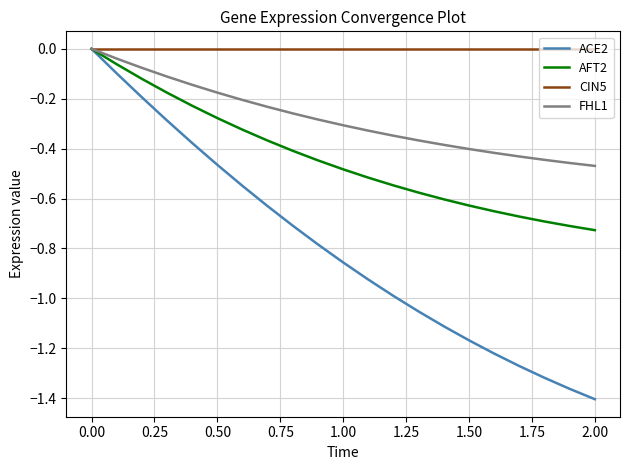

Which series has the widest spread of values?

ACE2